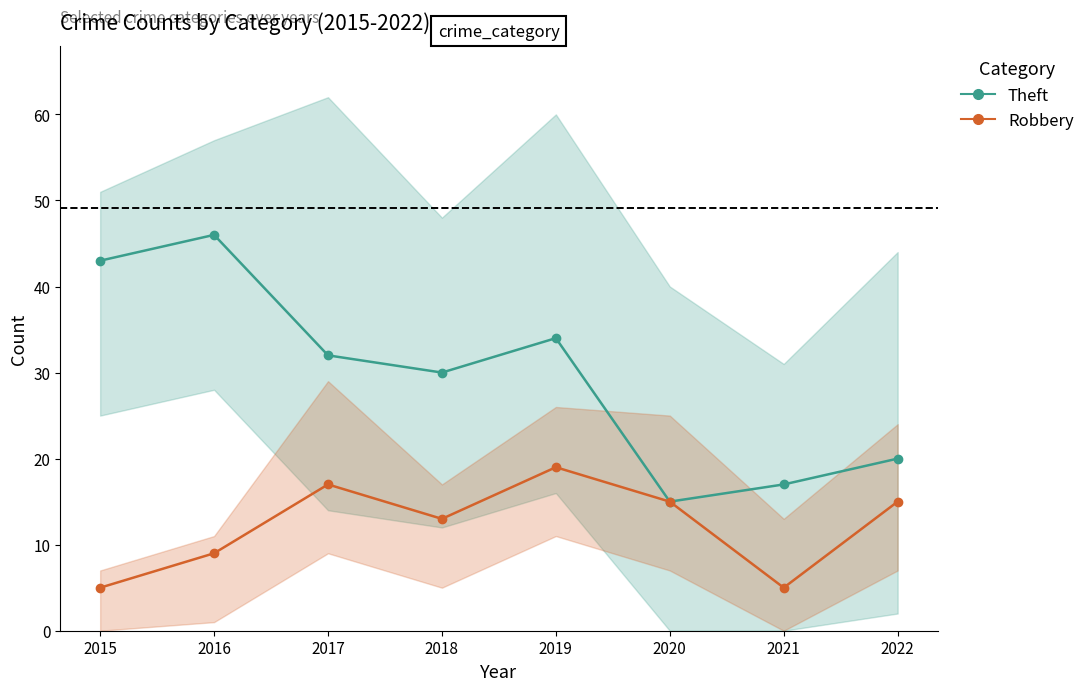

Between 2016 and 2018, which is larger?

2016